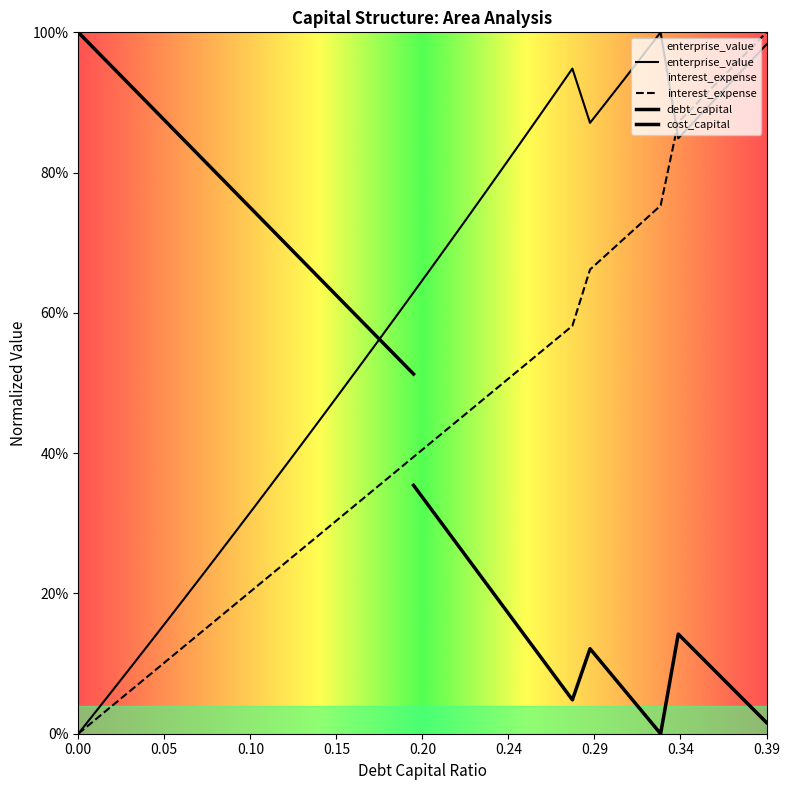

What is the value of the cost_capital point at the 25th from the left?

0.8